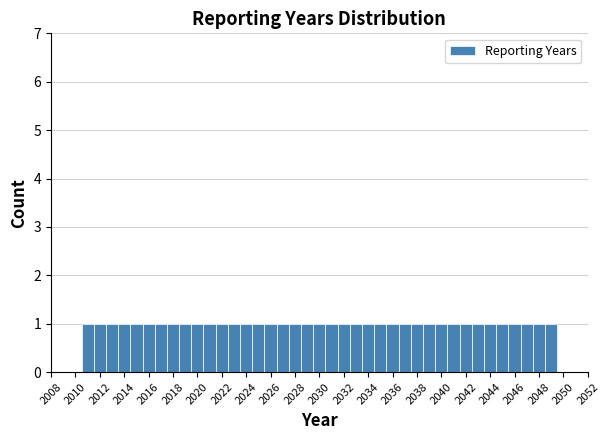

Reading left to right, transcribe this chart: for each bar, give the range it covers on the x-axis and its height. Neither the bar edges nor the heights are printed on the chart, so give them approximately, as read against the axes.

2010.5 to 2011.5: 1
2011.5 to 2012.5: 1
2012.5 to 2013.5: 1
2013.5 to 2014.5: 1
2014.5 to 2015.5: 1
2015.5 to 2016.5: 1
2016.5 to 2017.5: 1
2017.5 to 2018.5: 1
2018.5 to 2019.5: 1
2019.5 to 2020.5: 1
2020.5 to 2021.5: 1
2021.5 to 2022.5: 1
2022.5 to 2023.5: 1
2023.5 to 2024.5: 1
2024.5 to 2025.5: 1
2025.5 to 2026.5: 1
2026.5 to 2027.5: 1
2027.5 to 2028.5: 1
2028.5 to 2029.5: 1
2029.5 to 2030.5: 1
2030.5 to 2031.5: 1
2031.5 to 2032.5: 1
2032.5 to 2033.5: 1
2033.5 to 2034.5: 1
2034.5 to 2035.5: 1
2035.5 to 2036.5: 1
2036.5 to 2037.5: 1
2037.5 to 2038.5: 1
2038.5 to 2039.5: 1
2039.5 to 2040.5: 1
2040.5 to 2041.5: 1
2041.5 to 2042.5: 1
2042.5 to 2043.5: 1
2043.5 to 2044.5: 1
2044.5 to 2045.5: 1
2045.5 to 2046.5: 1
2046.5 to 2047.5: 1
2047.5 to 2048.5: 1
2048.5 to 2049.5: 1